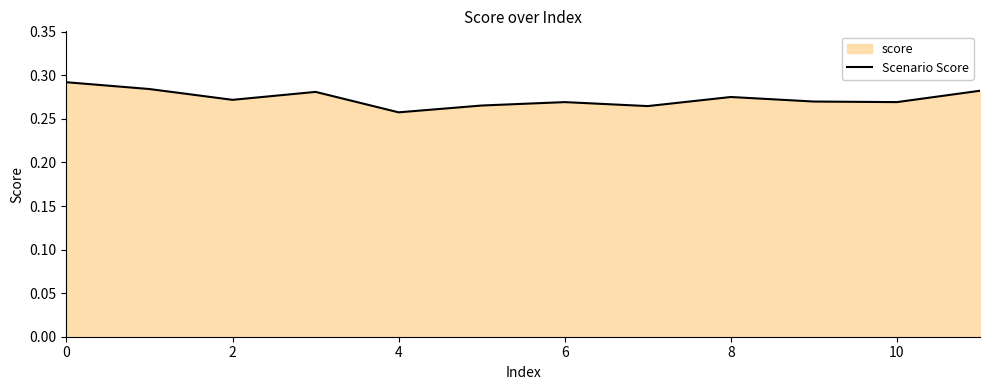

Reading left to right, extract all data points from this chart.

0.3	0.3	0.3	0.3	0.3	0.3	0.3	0.3	0.3	0.3	0.3	0.3